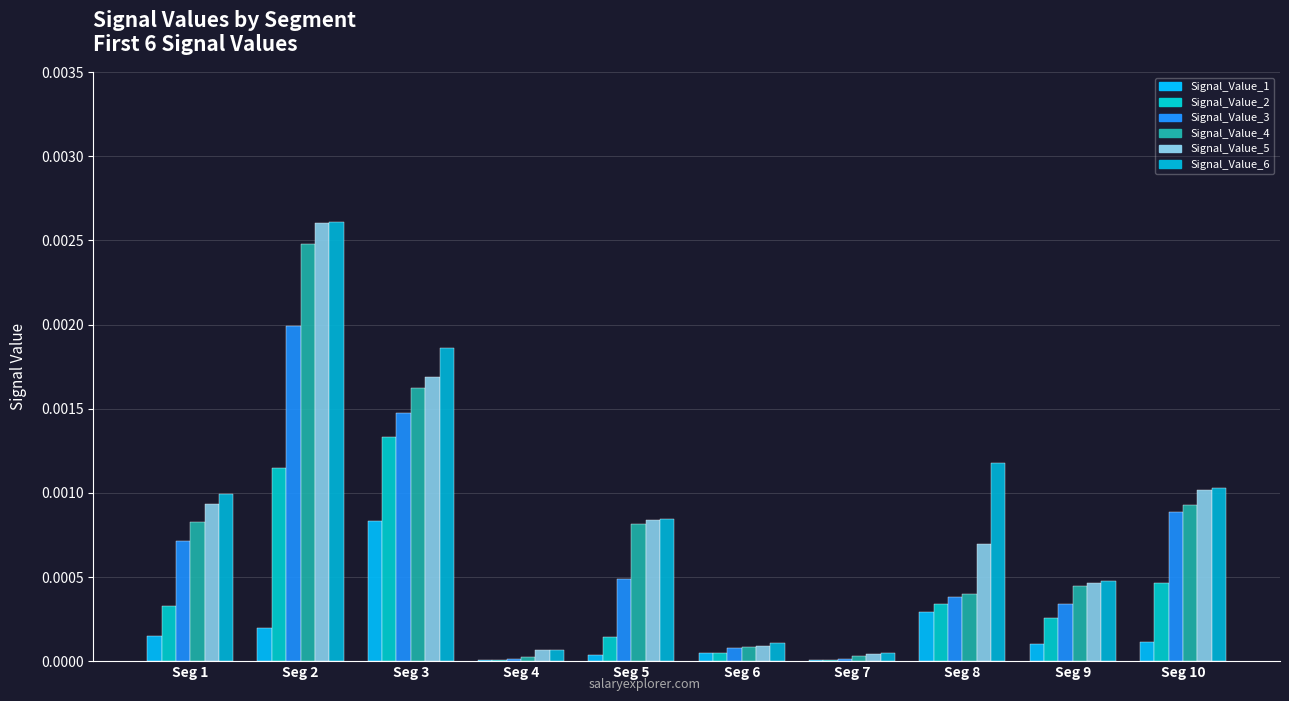

Count the number of data series in this chart.

6